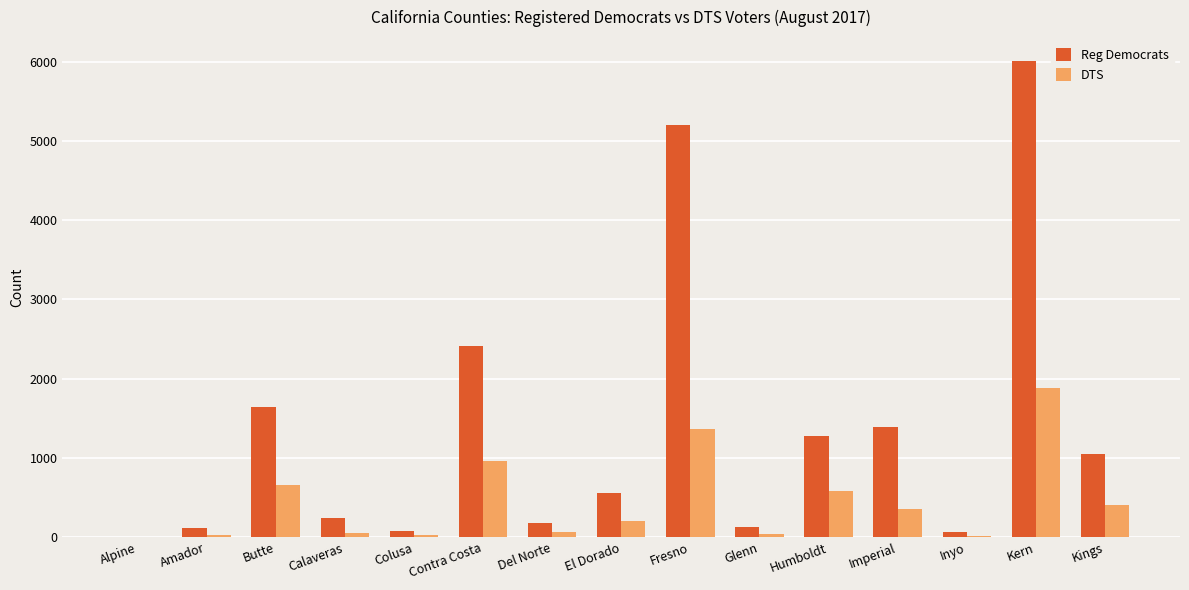

Where does the Reg Democrats series first go above 553?

Butte